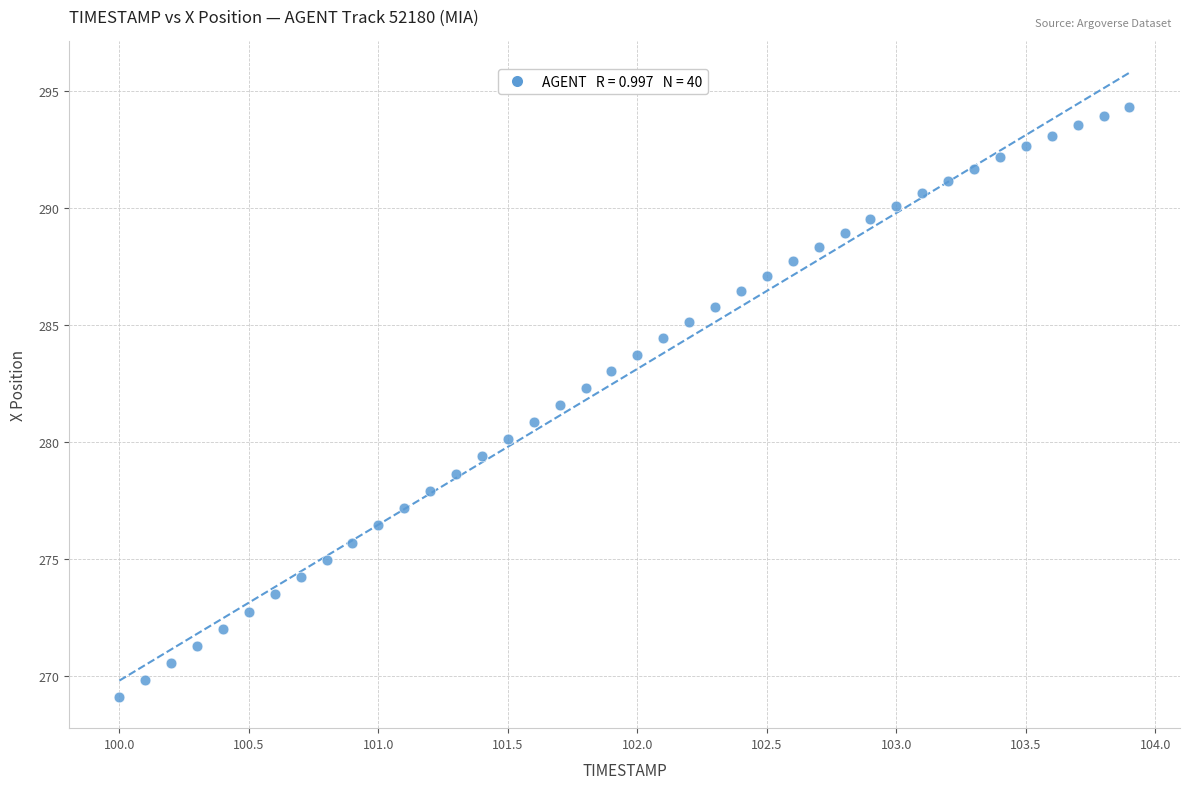

What is the range of X values (max minus min)?

3.9